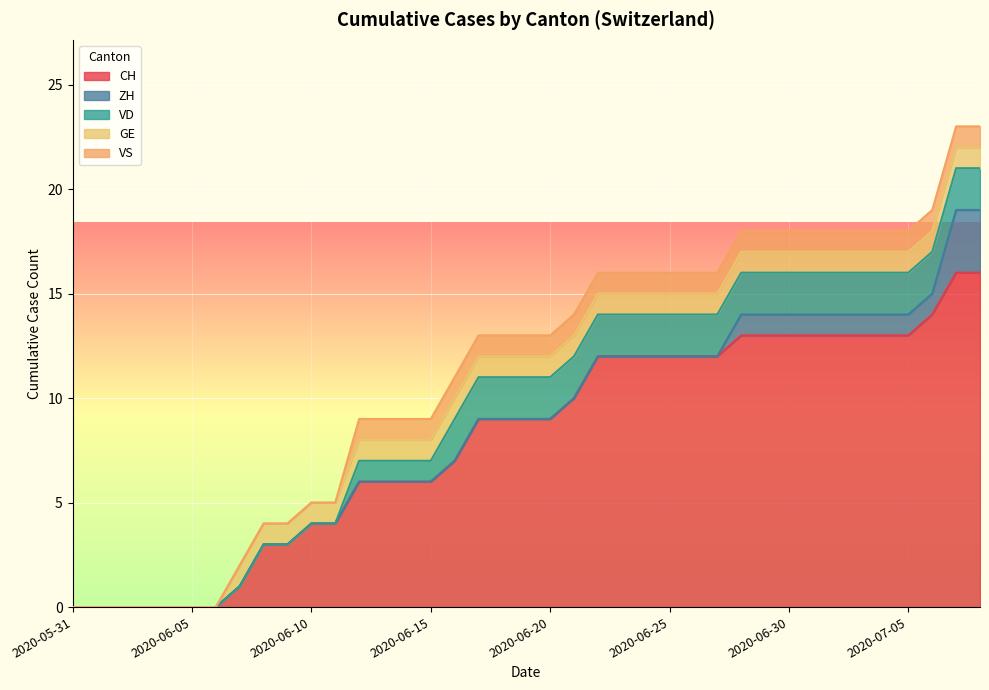

The ZH series shows 0 at 2020-06-24. True or false?

True